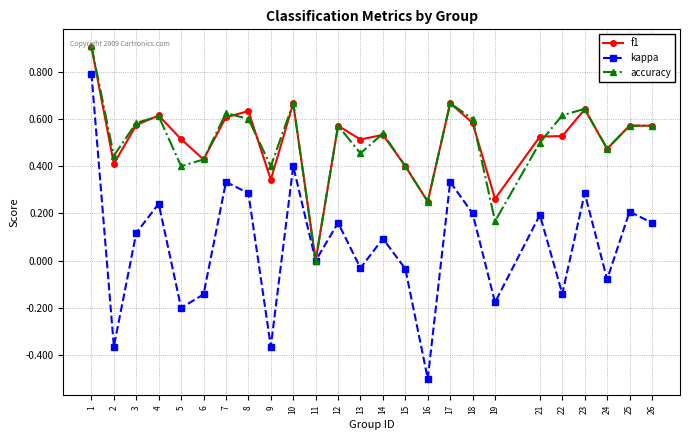

Which series has the largest range (max minus min)?

kappa